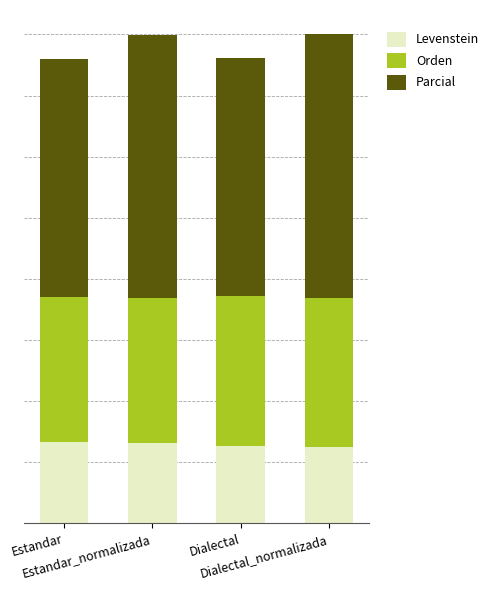

What is the label of the 4th bar from the left?

Dialectal_normalizada